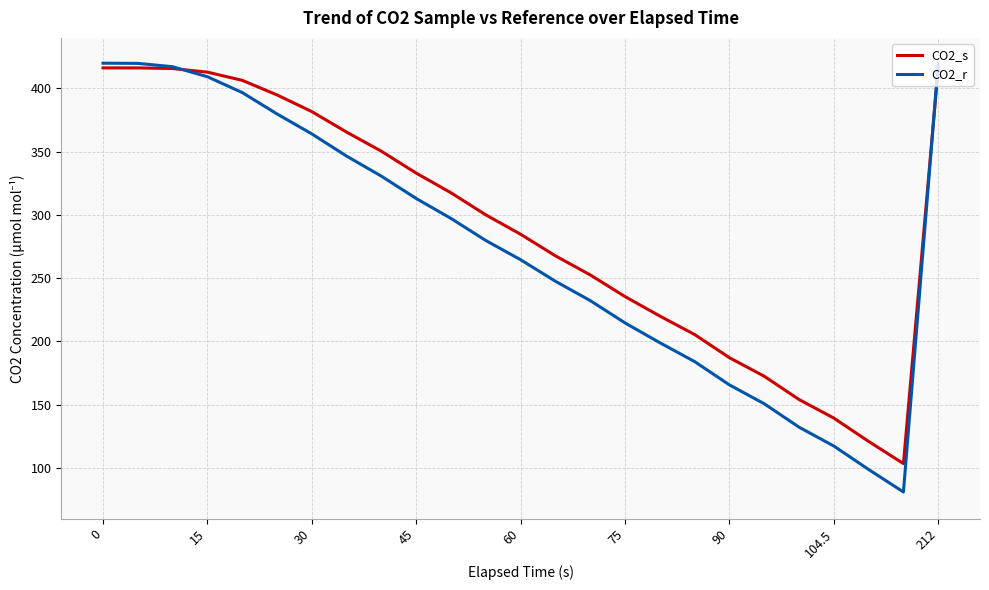

Which series has the largest total across all categories?

CO2_s